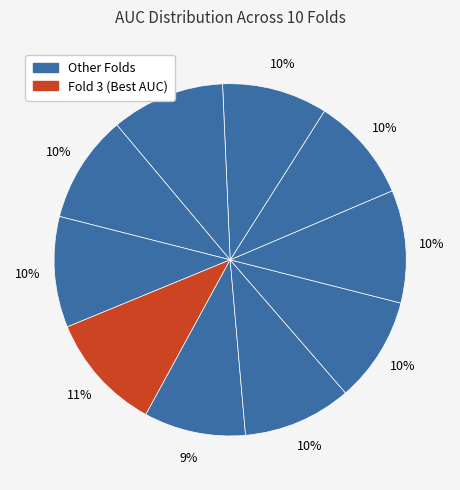

How many slices are in this pie chart?

10